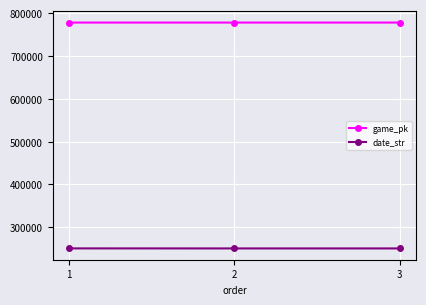

How many distinct data groups are displayed?

2